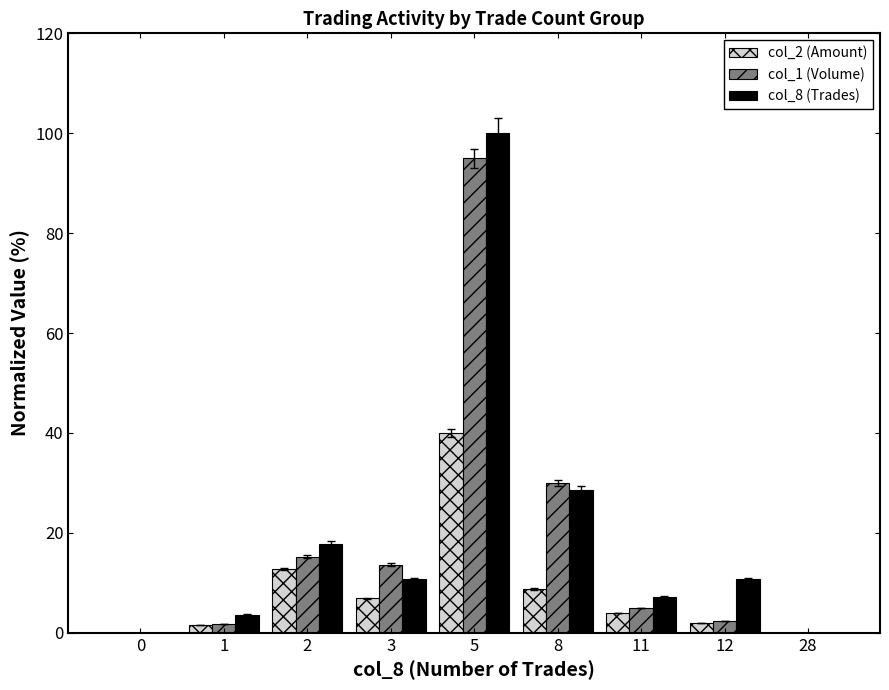

Is it true that col_8 (Trades) equals 15.4 at 8?

False